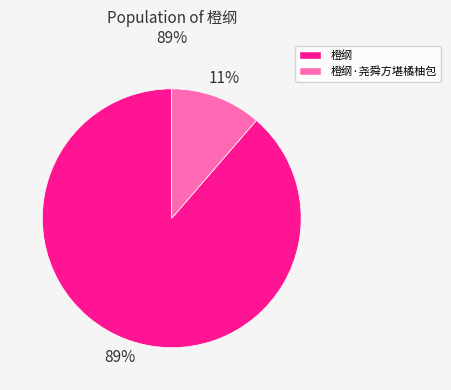

What percentage is the 橙纲 slice, to the nearest percent?

89%